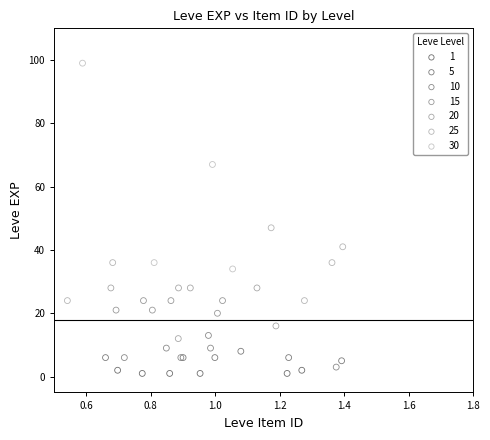

Which series has the largest Y range (max minus min)?

30